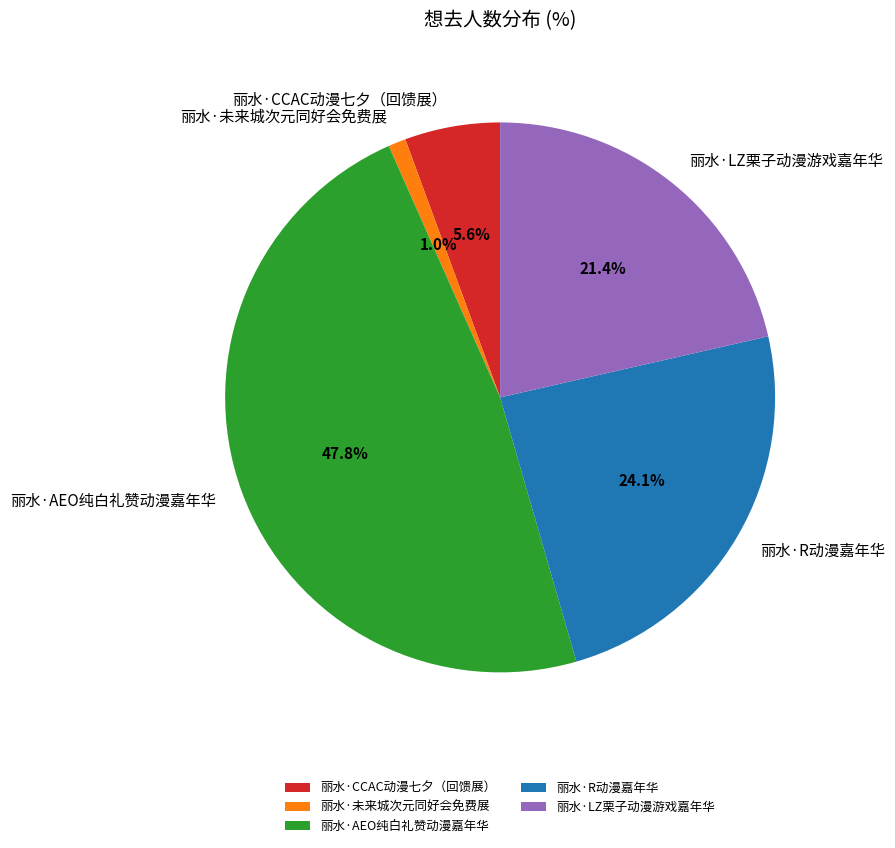

Which slice is the smallest?

丽水·未来城次元同好会免费展